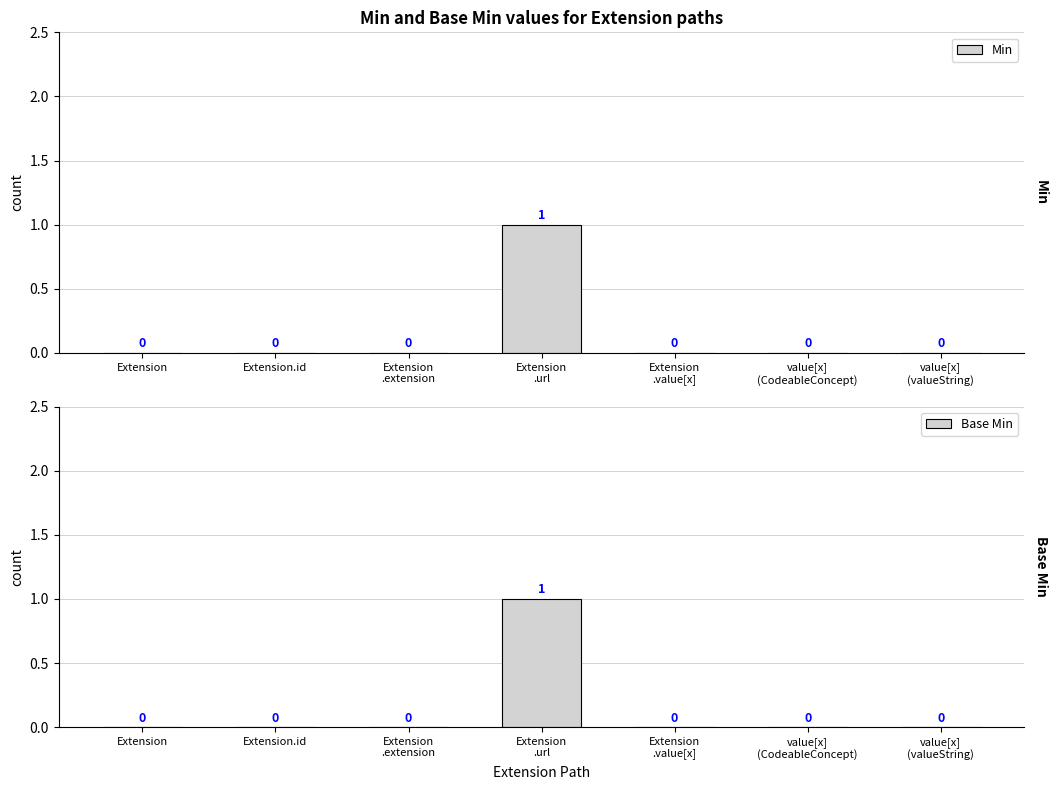

What is the difference between the Base Min values at Extension and Extension
.url?

1